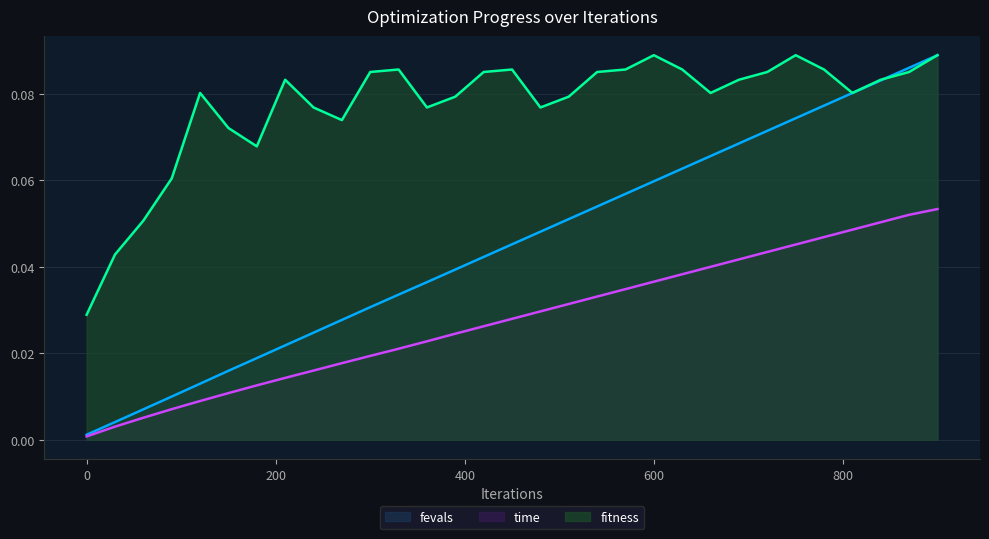

True or false: time_line and fevals_line cross at least once.

False